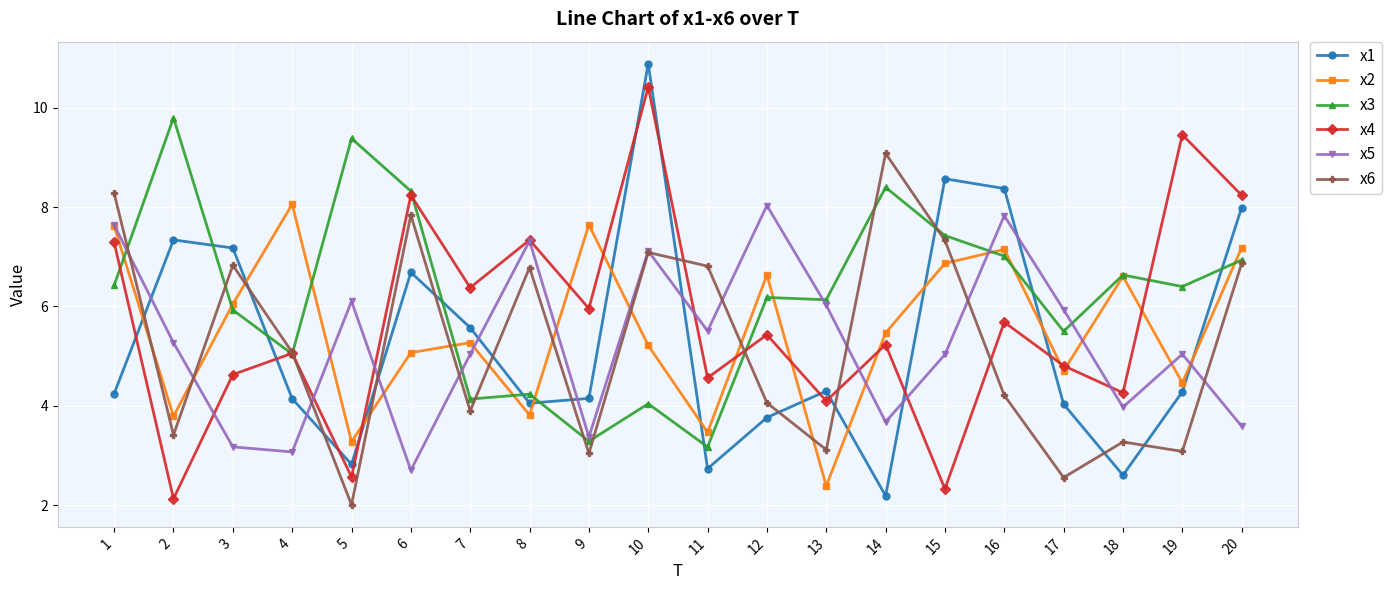

What is the highest value of the x3 series?

9.8